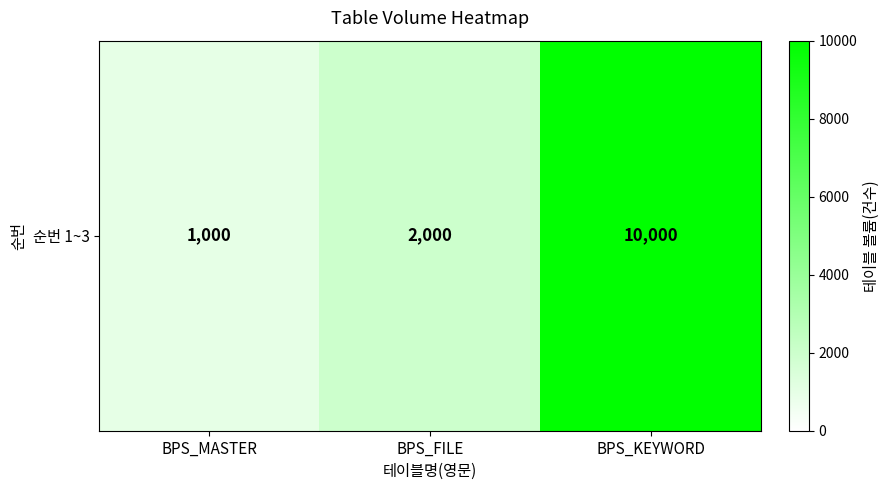

True or false: the data shows 685 at BPS_MASTER.

False